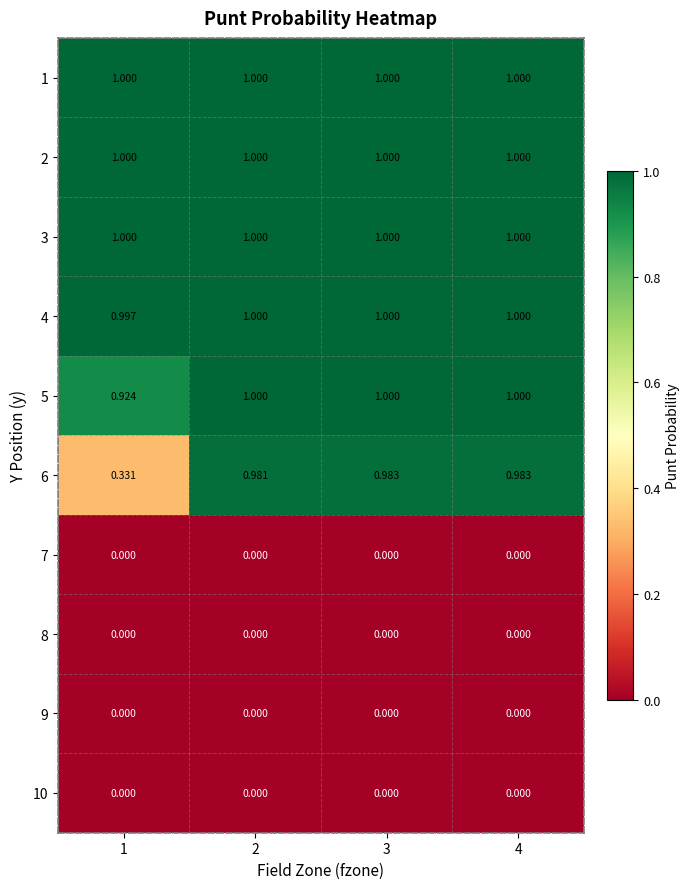

At how many categories does at least one series exceed 0?

4